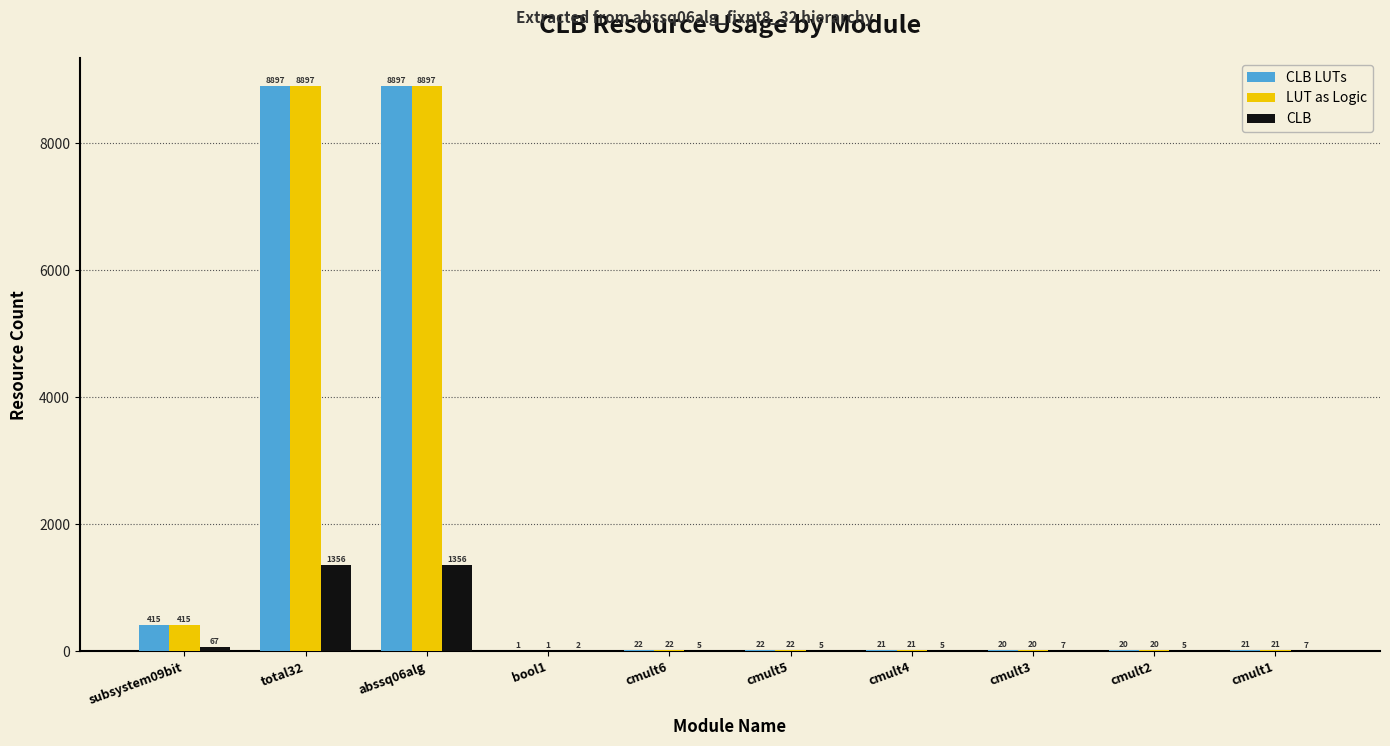

The value of LUT as Logic at cmult3 is 20. True or false?

True